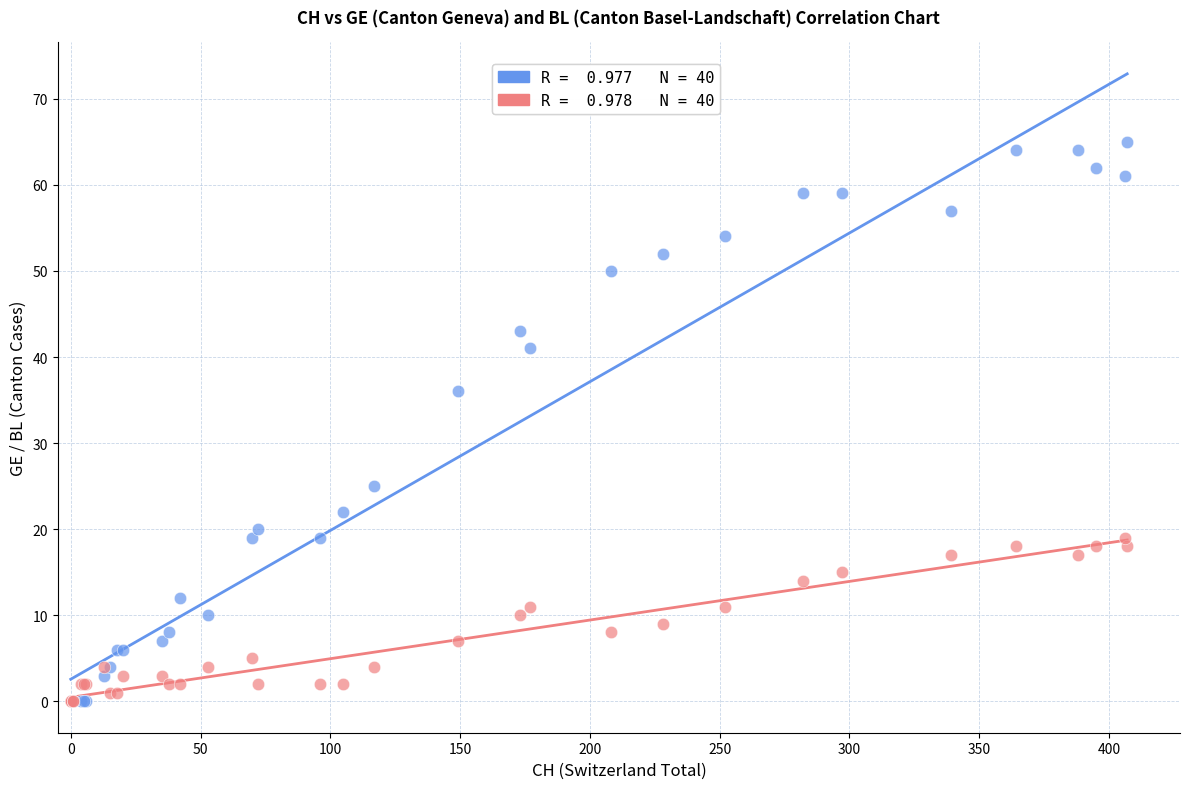

Across all series, what Y value is closest to 32?

36